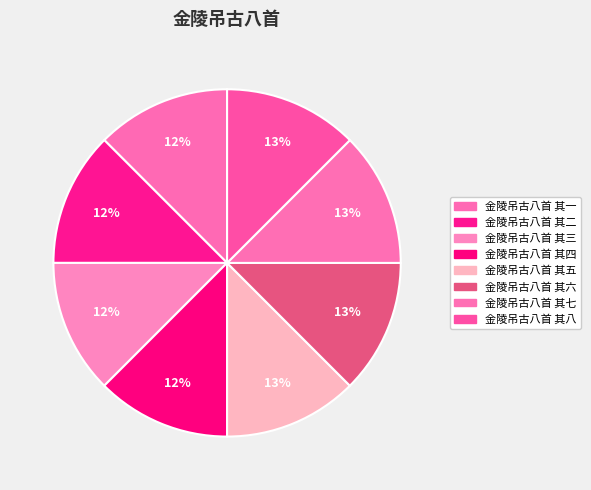

Do 金陵吊古八首 其四 and 金陵吊古八首 其三 together represent more than half of the pie?

No